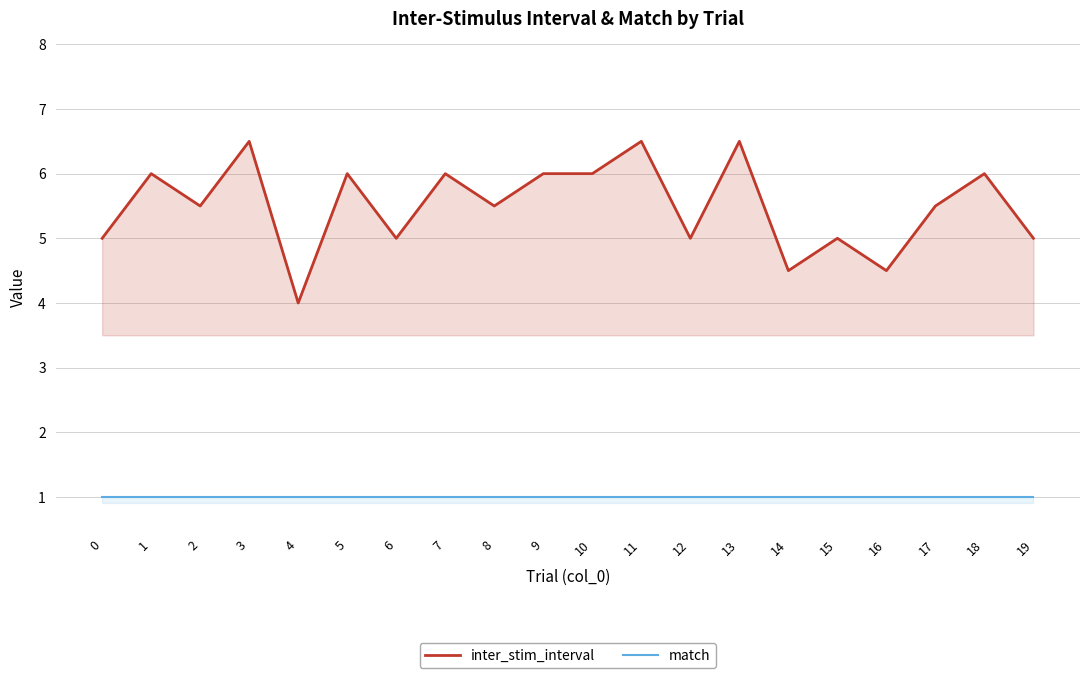

List the labels in order of match value, smallest first.

0, 1, 2, 3, 4, 5, 6, 7, 8, 9, 10, 11, 12, 13, 14, 15, 16, 17, 18, 19